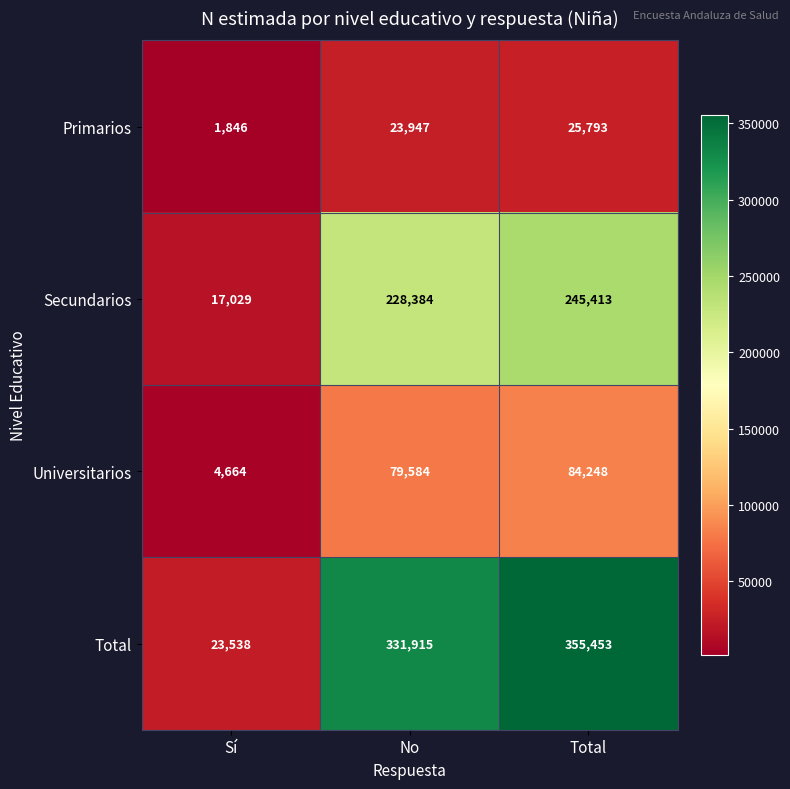

Which series has the largest range (max minus min)?

Total